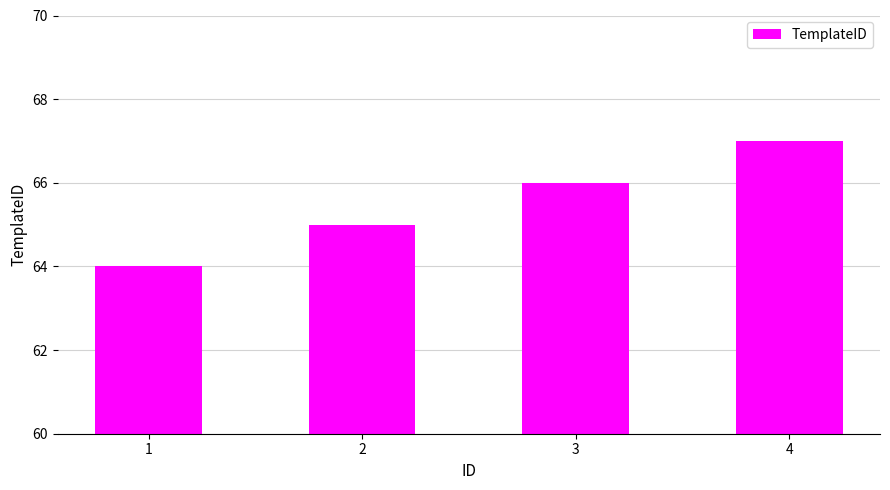

The value at 4 is 67. True or false?

True